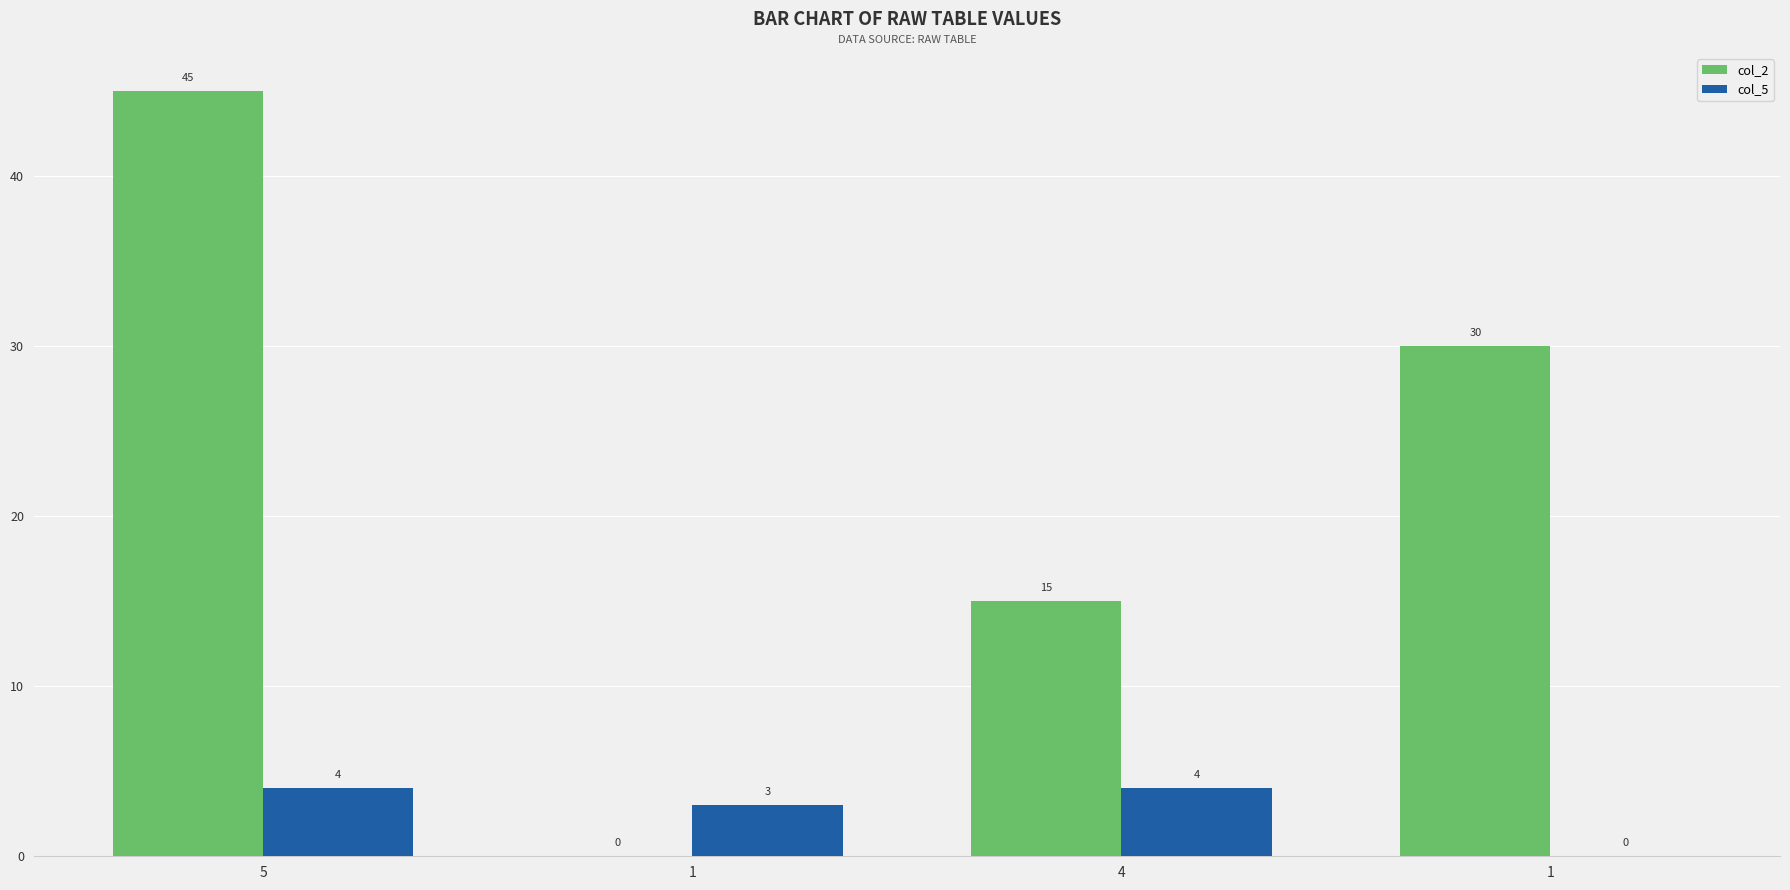

What are all the series names shown in the legend?

col_2, col_5